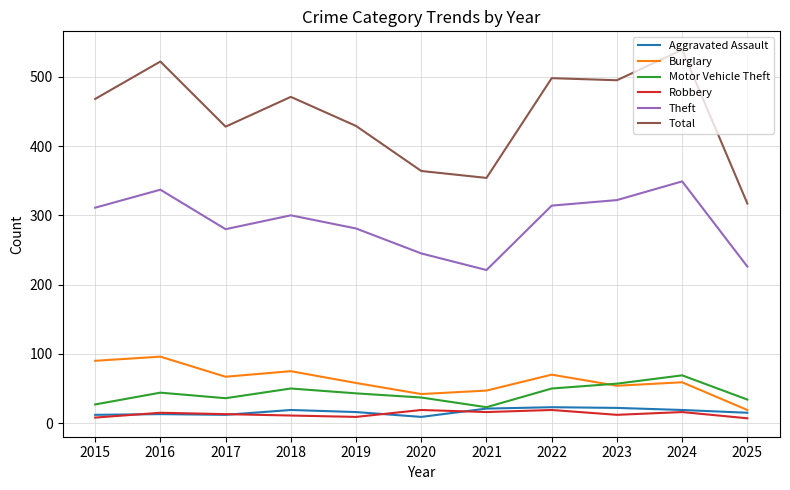

True or false: Motor Vehicle Theft and Theft cross at least once.

False